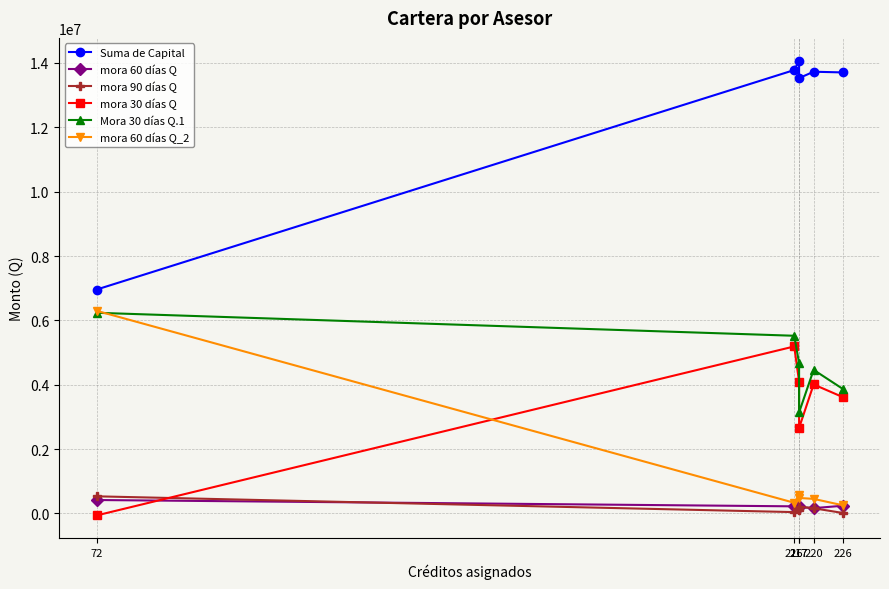

List the labels in order of Suma de Capital value, smallest first.

72, 217, 226, 220, 216, 217